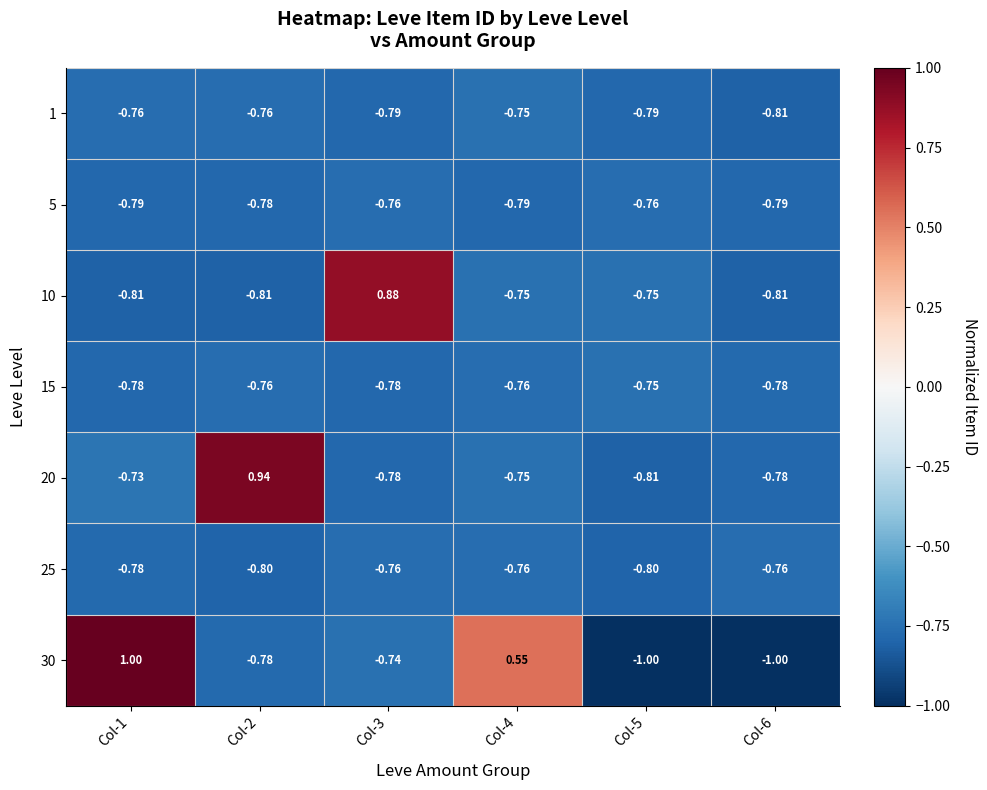

Is the value of 5 at Col-5 greater than the value of 30 at Col-1?

No